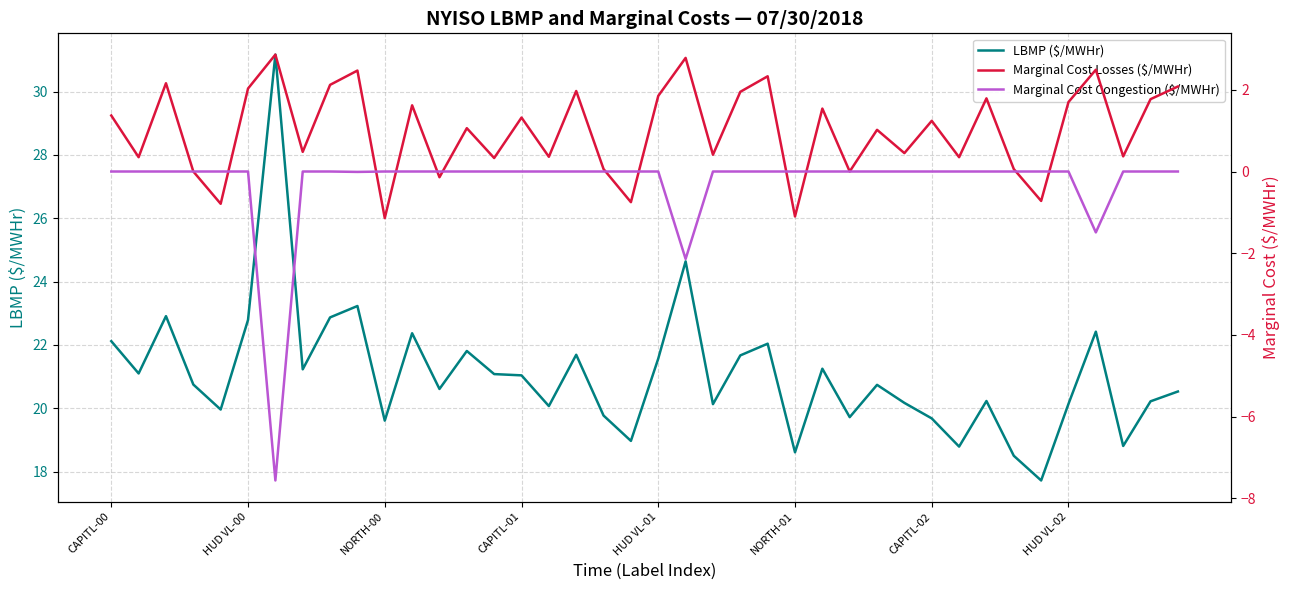

Which series has the largest range (max minus min)?

LBMP ($/MWHr)